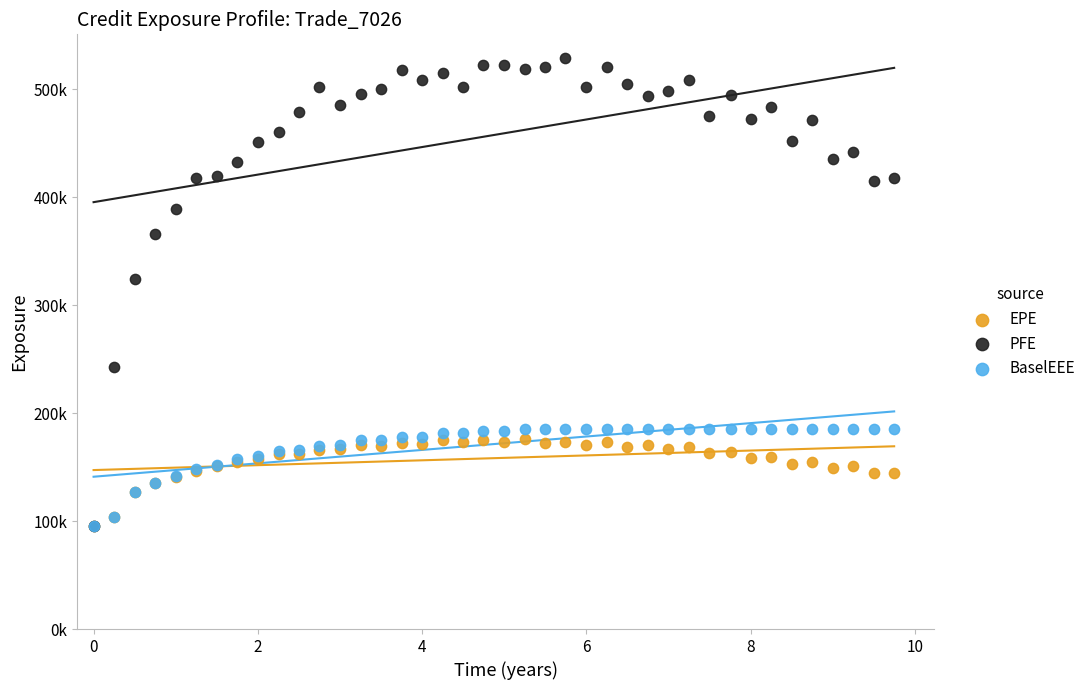

What are all the series names shown in the legend?

EPE, PFE, BaselEEE